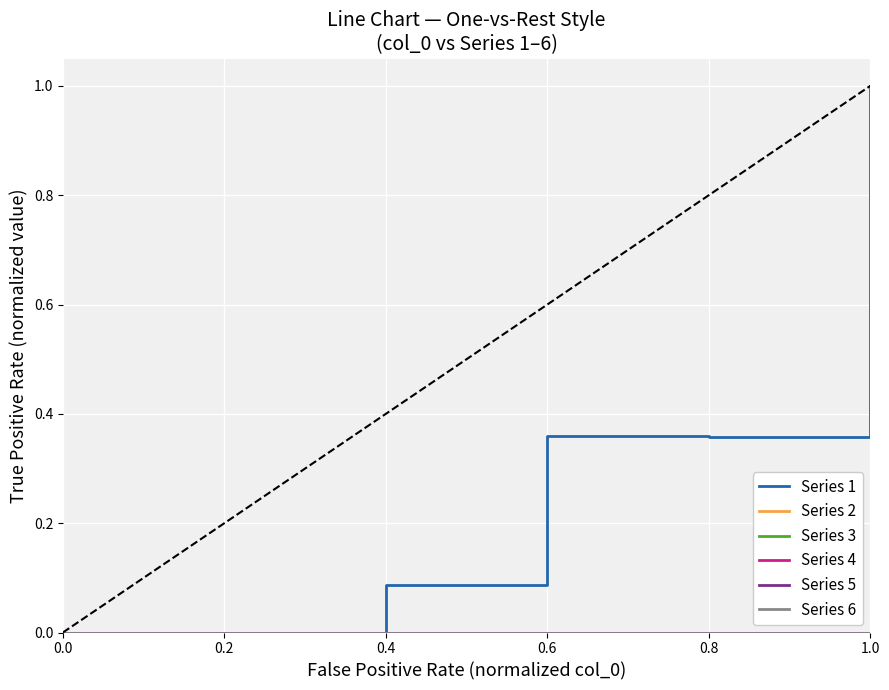

Does the chart have visible grid lines?

Yes